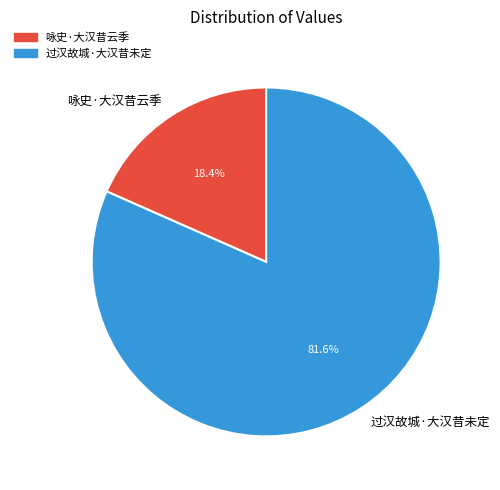

Which category accounts for the majority?

过汉故城·大汉昔未定